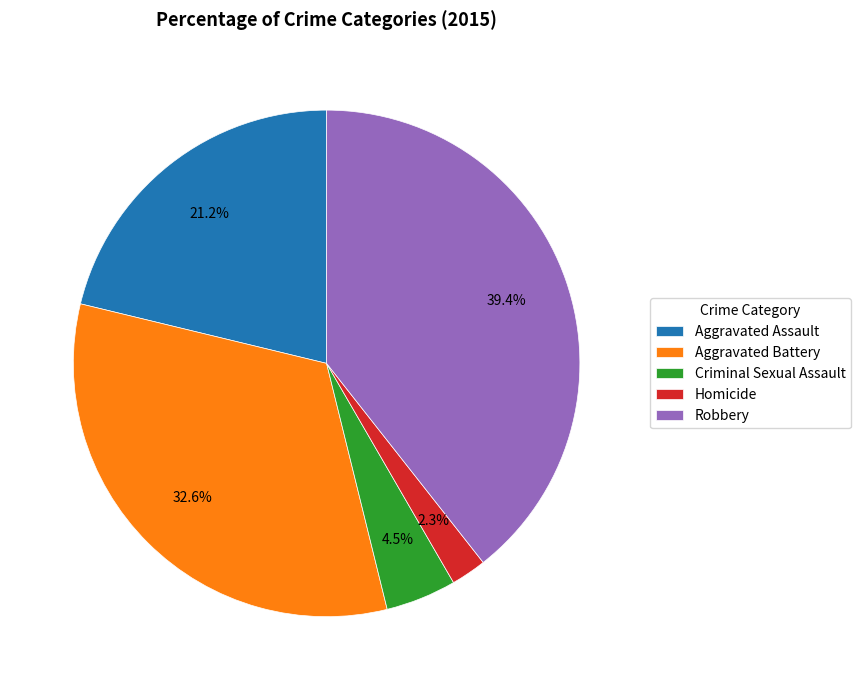

The Aggravated Battery slice represents 24% of the pie. True or false?

False